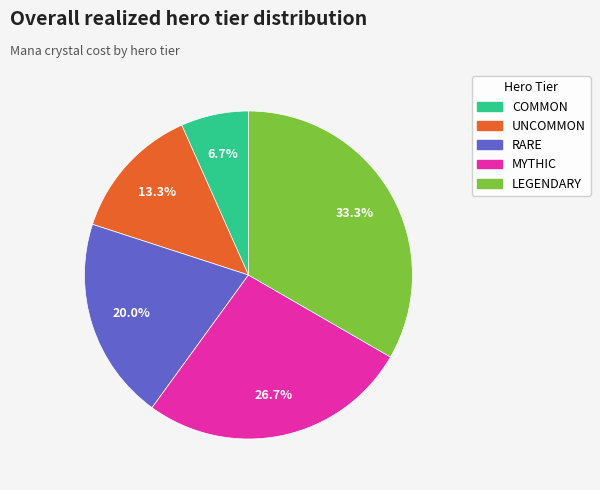

What percentage is the MYTHIC slice, to the nearest percent?

27%